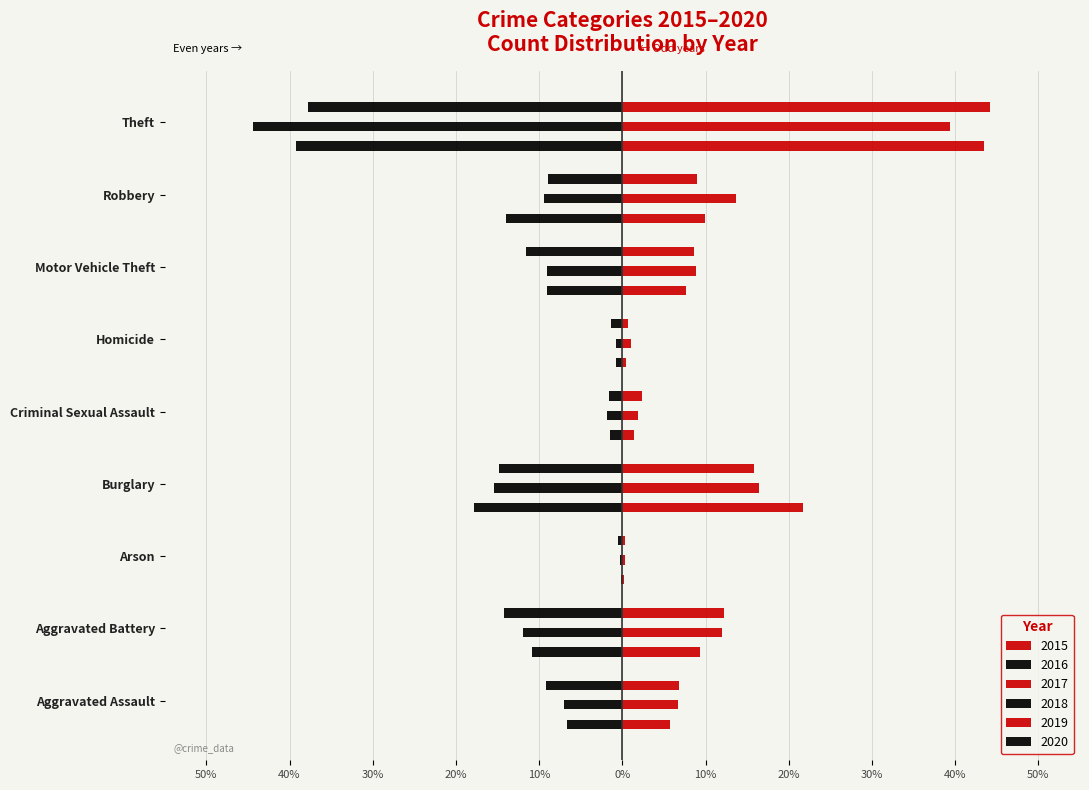

How many groups of bars are there?

9